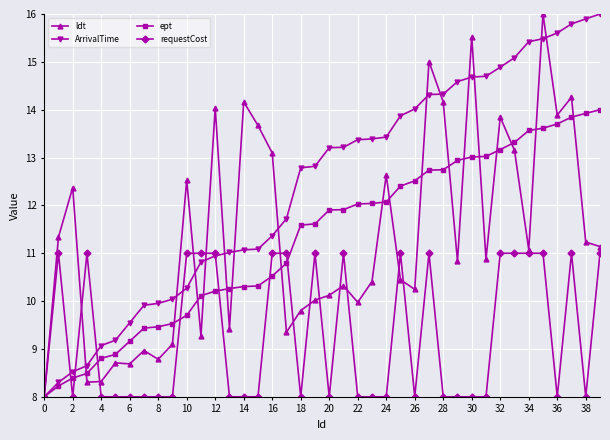

Which series has the largest total across all categories?

ArrivalTime